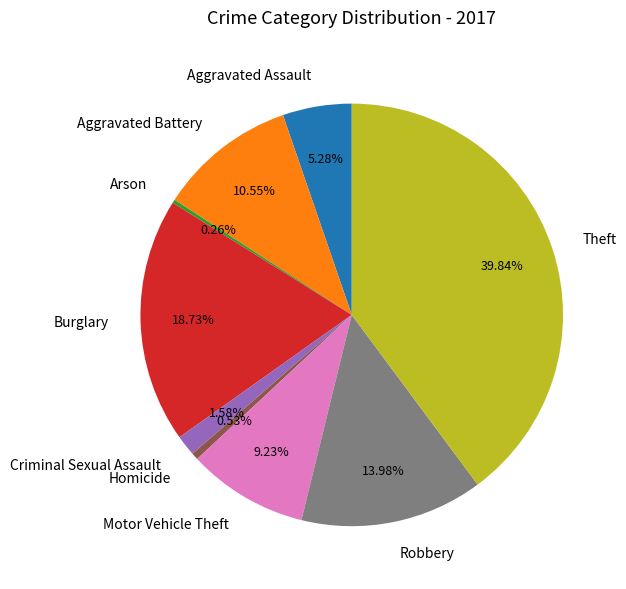

Is there any slice that represents more than half of the pie?

No